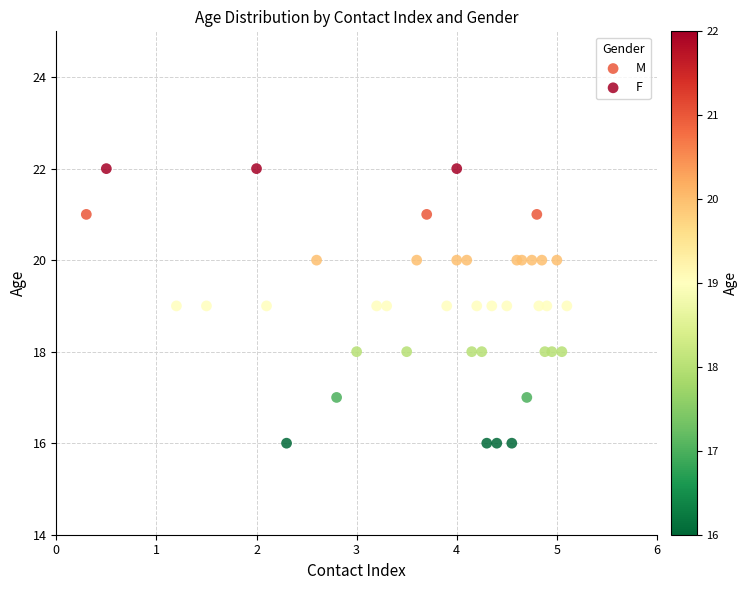

What are all the series names shown in the legend?

M, F